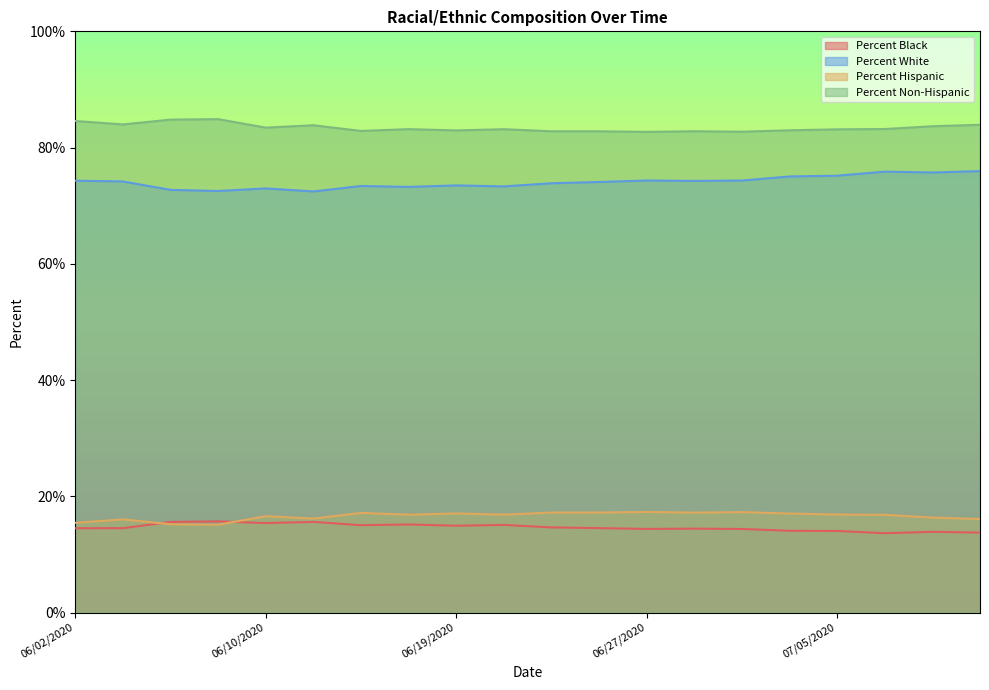

True or false: Percent Hispanic has a value of 17.2 at 06/23/2020.

True